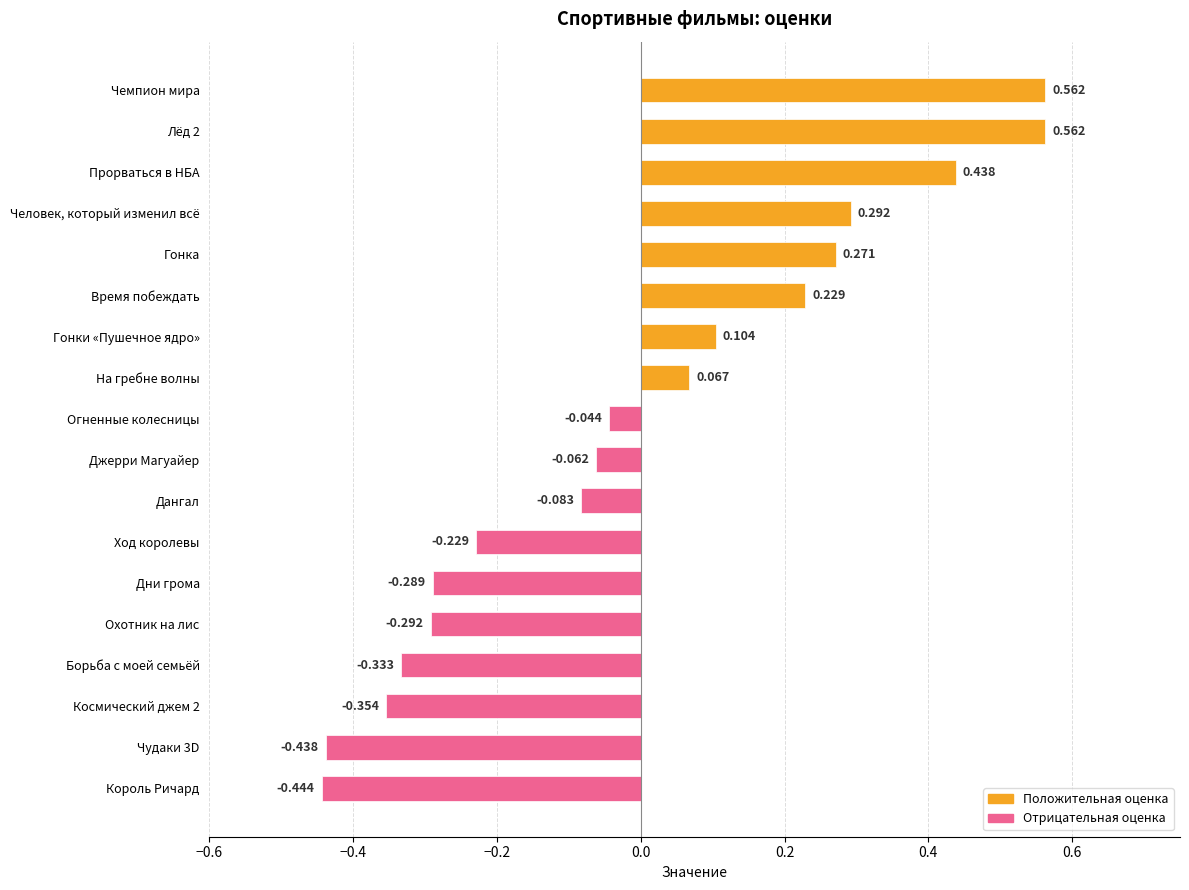

Which label corresponds to the smallest value in the chart?

Король Ричард